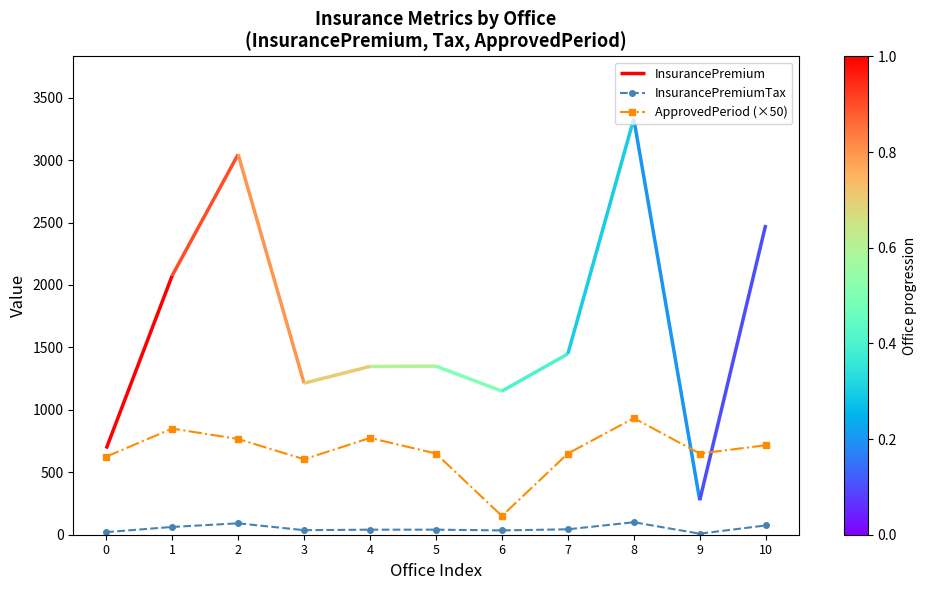

How many values in the ApprovedPeriod (×50) series are below 650?

3